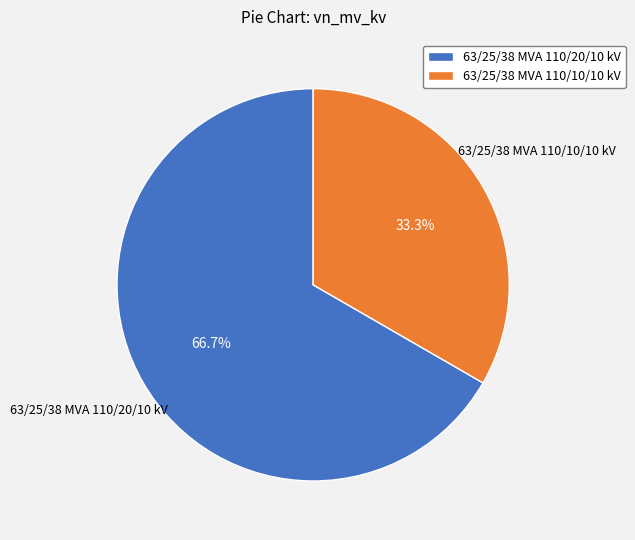

To the nearest percent, what portion does 63/25/38 MVA 110/20/10 kV represent?

67%